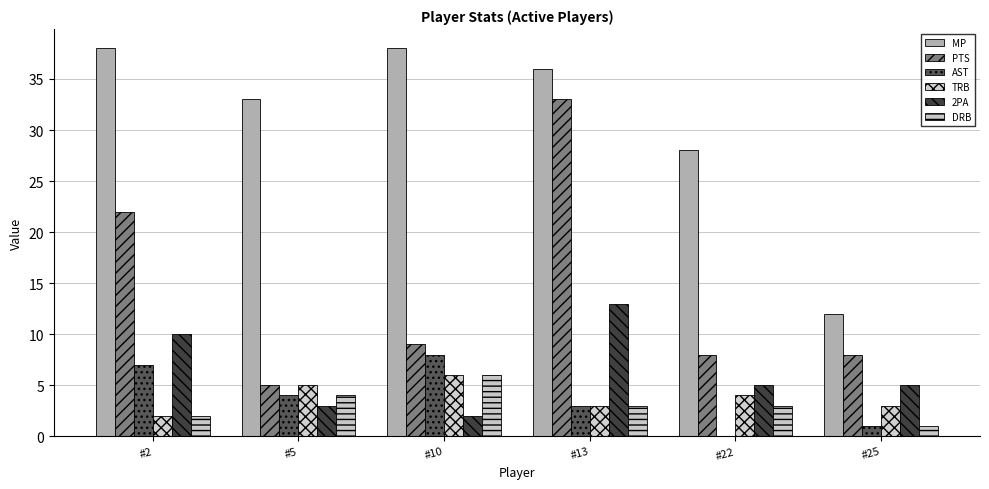

True or false: AST has a value of 0 at #22.

True